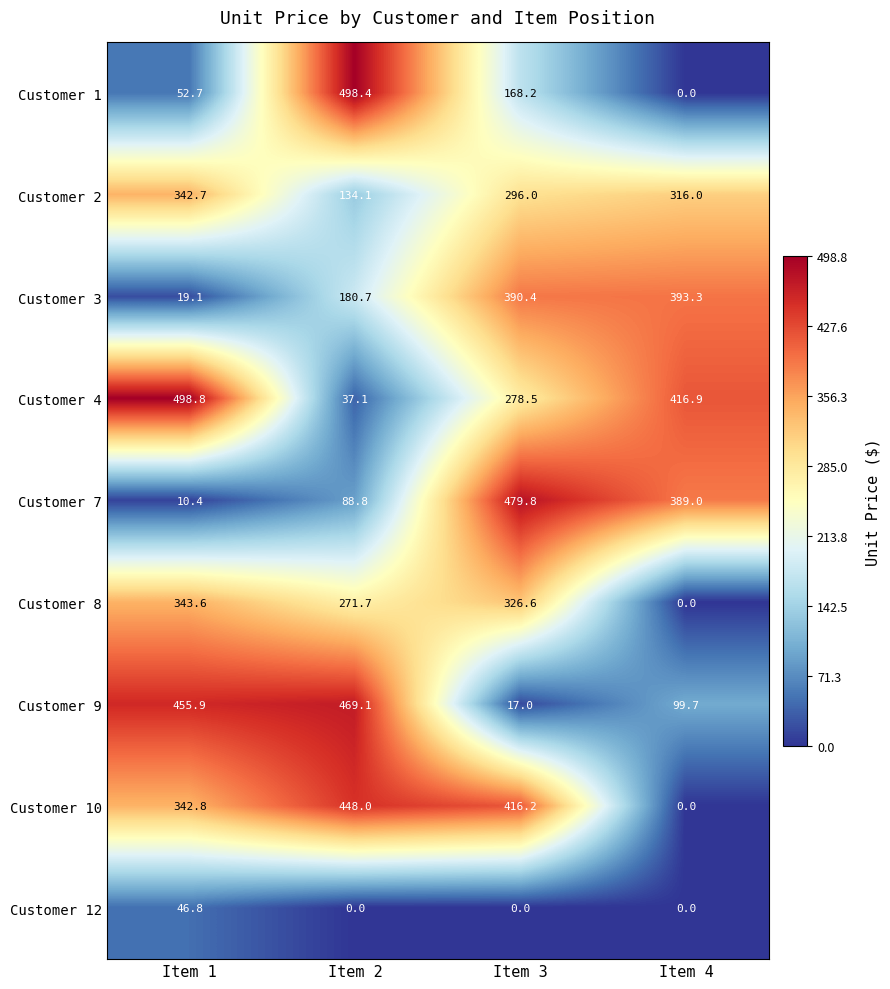

Which category has the highest value across all series?

Item 1